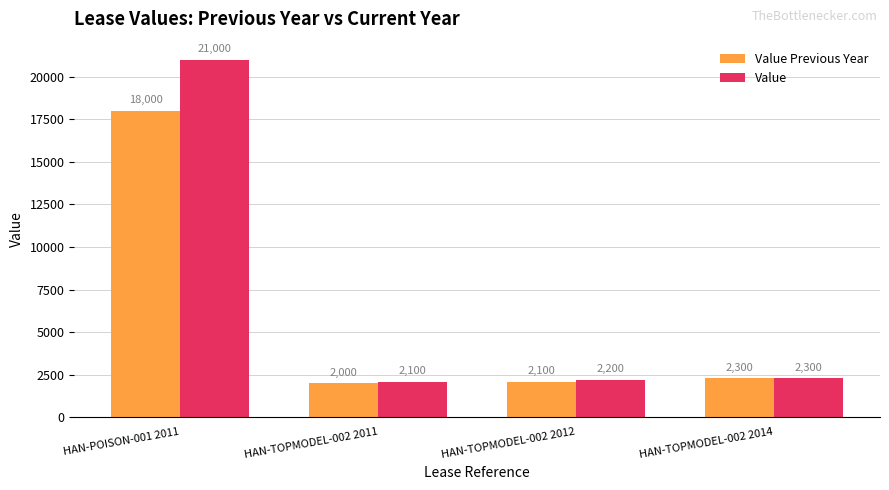

Which series has the largest range (max minus min)?

Value